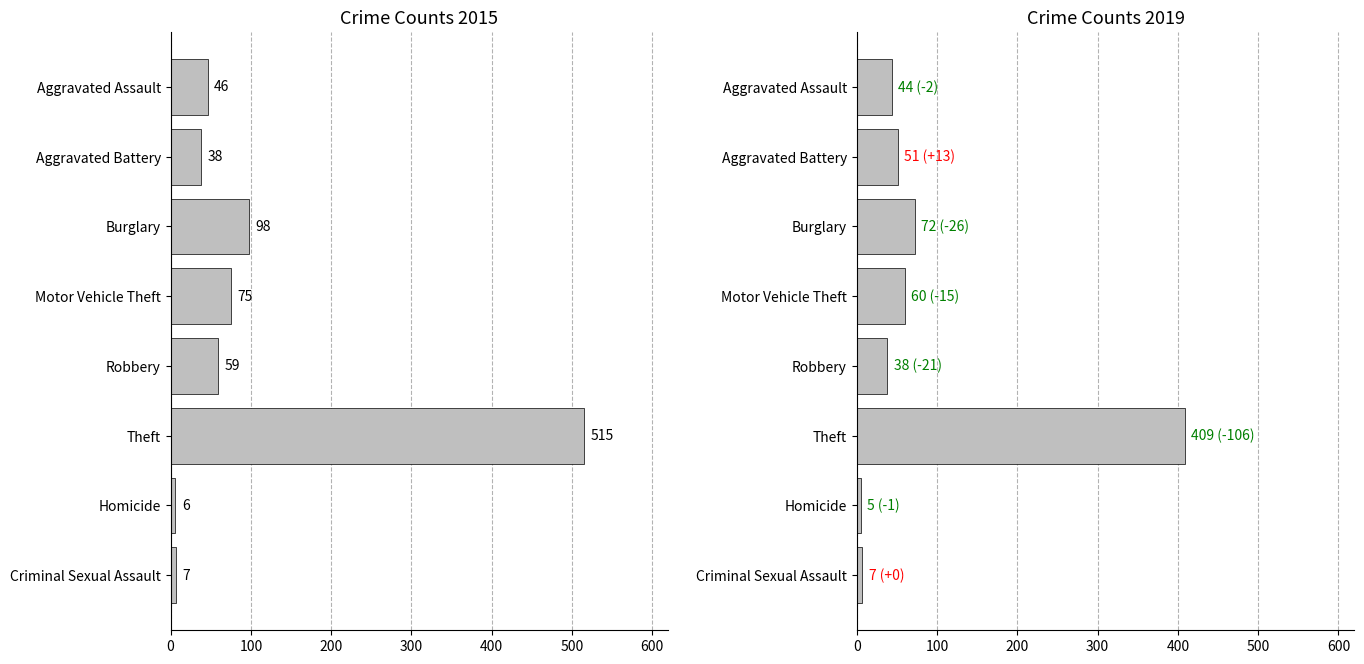

Is it true that 2019 equals 38 at Robbery?

True